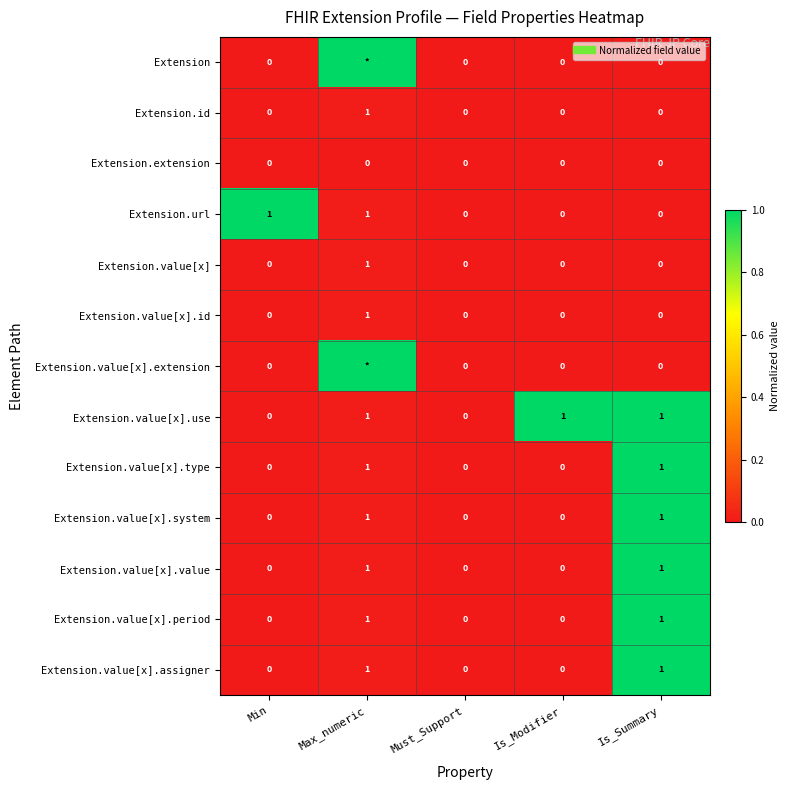

List the labels in order of Extension.value[x].value value, smallest first.

Min, Must_Support, Is_Modifier, Max_numeric, Is_Summary